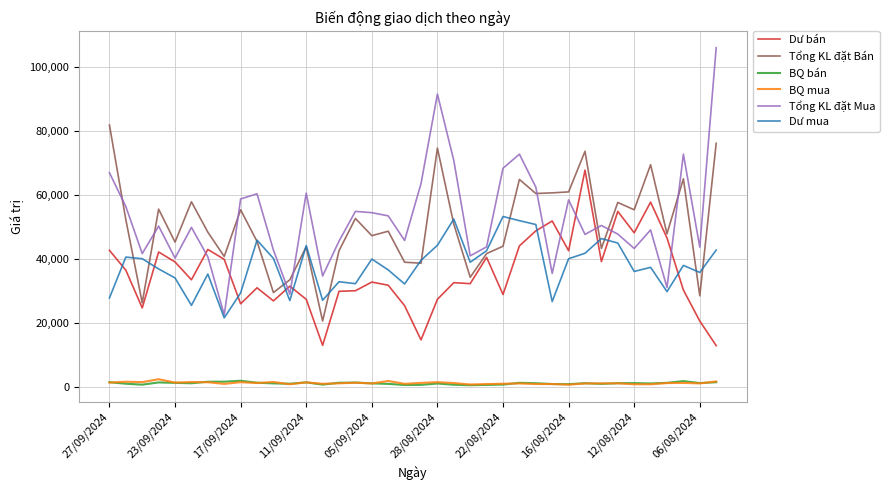

What is the minimum value for Dư mua?

21600